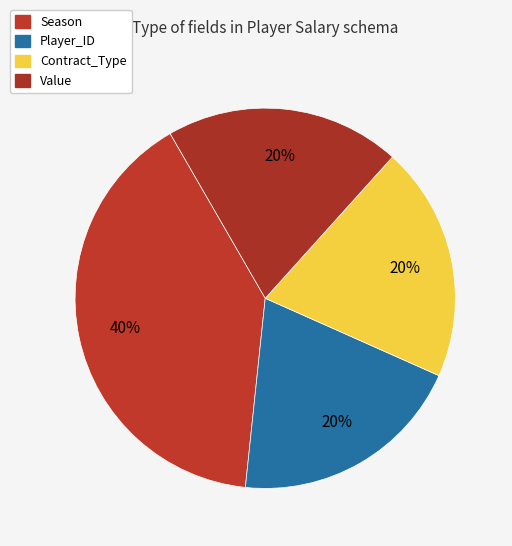

How many slices are in this pie chart?

4